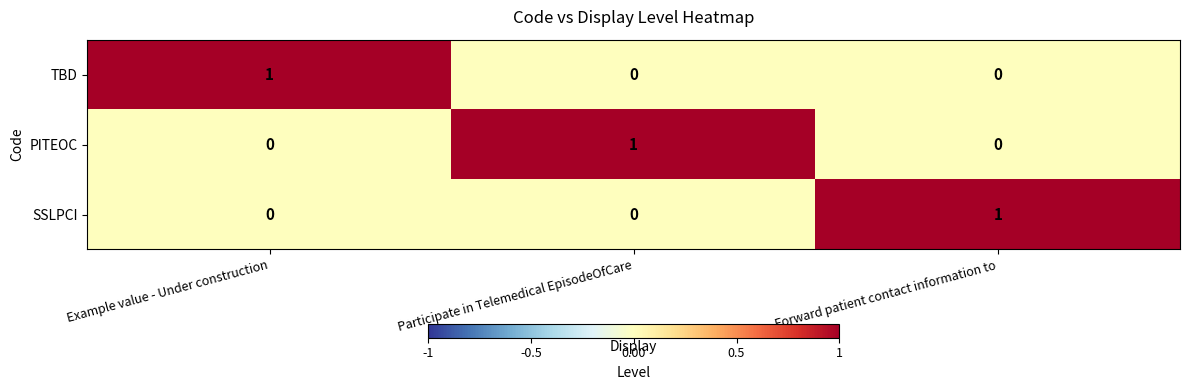

Which category has the highest value in the TBD series?

Example value - Under construction